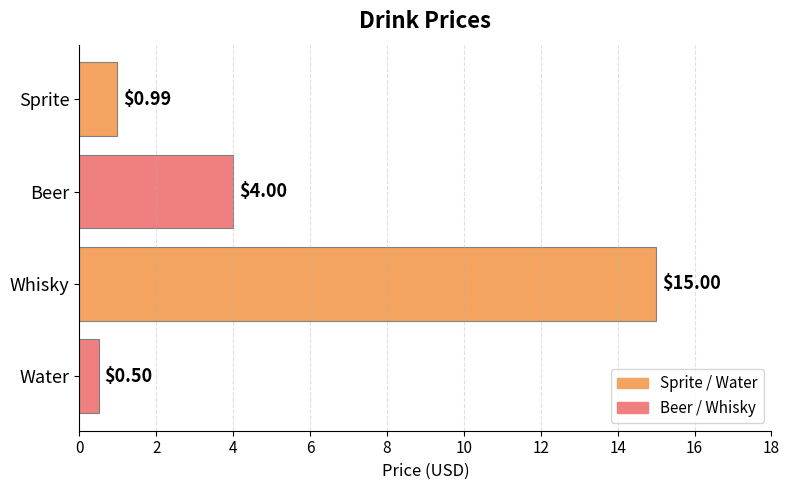

Which has a higher value, Whisky or Water?

Whisky